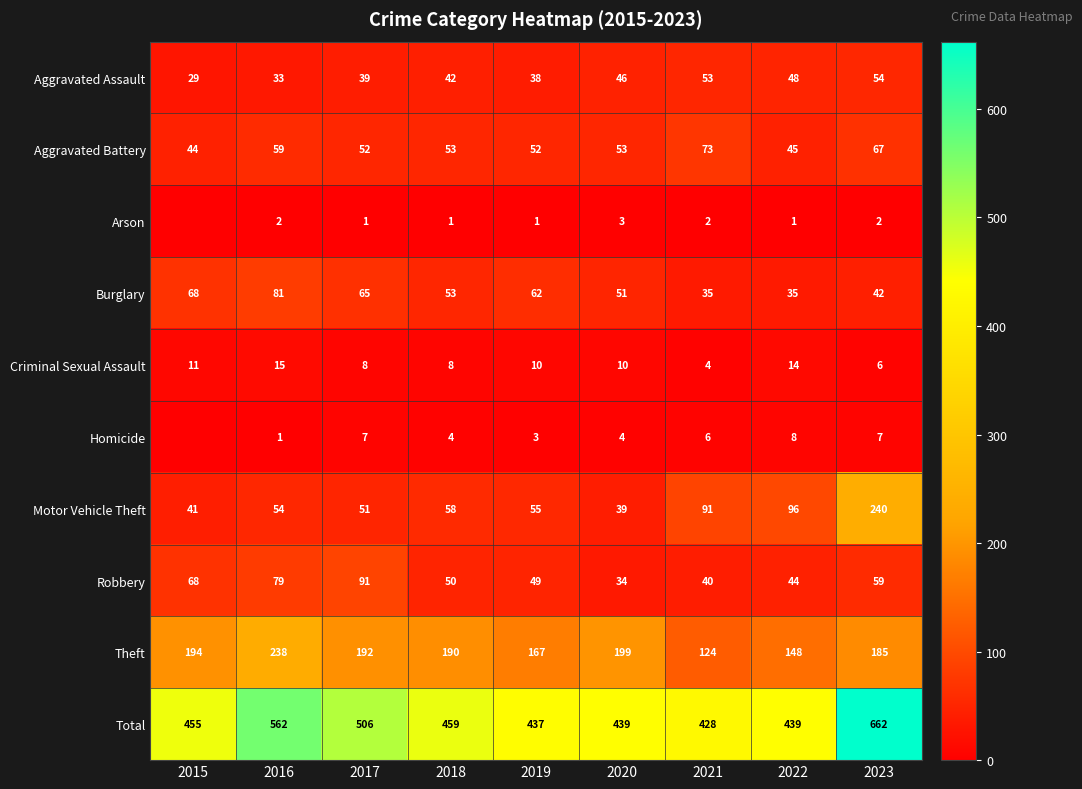

What is the sum of the Criminal Sexual Assault values at 2021 and 2018?

12